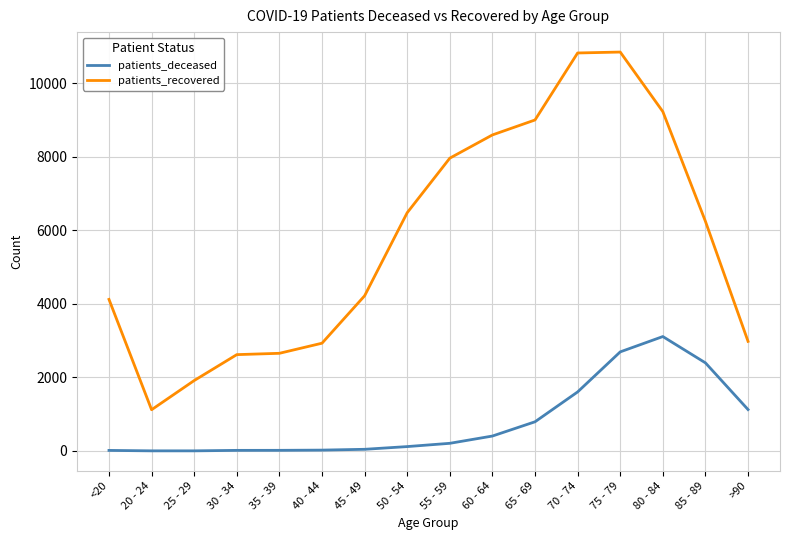

True or false: patients_recovered and patients_deceased cross at least once.

False